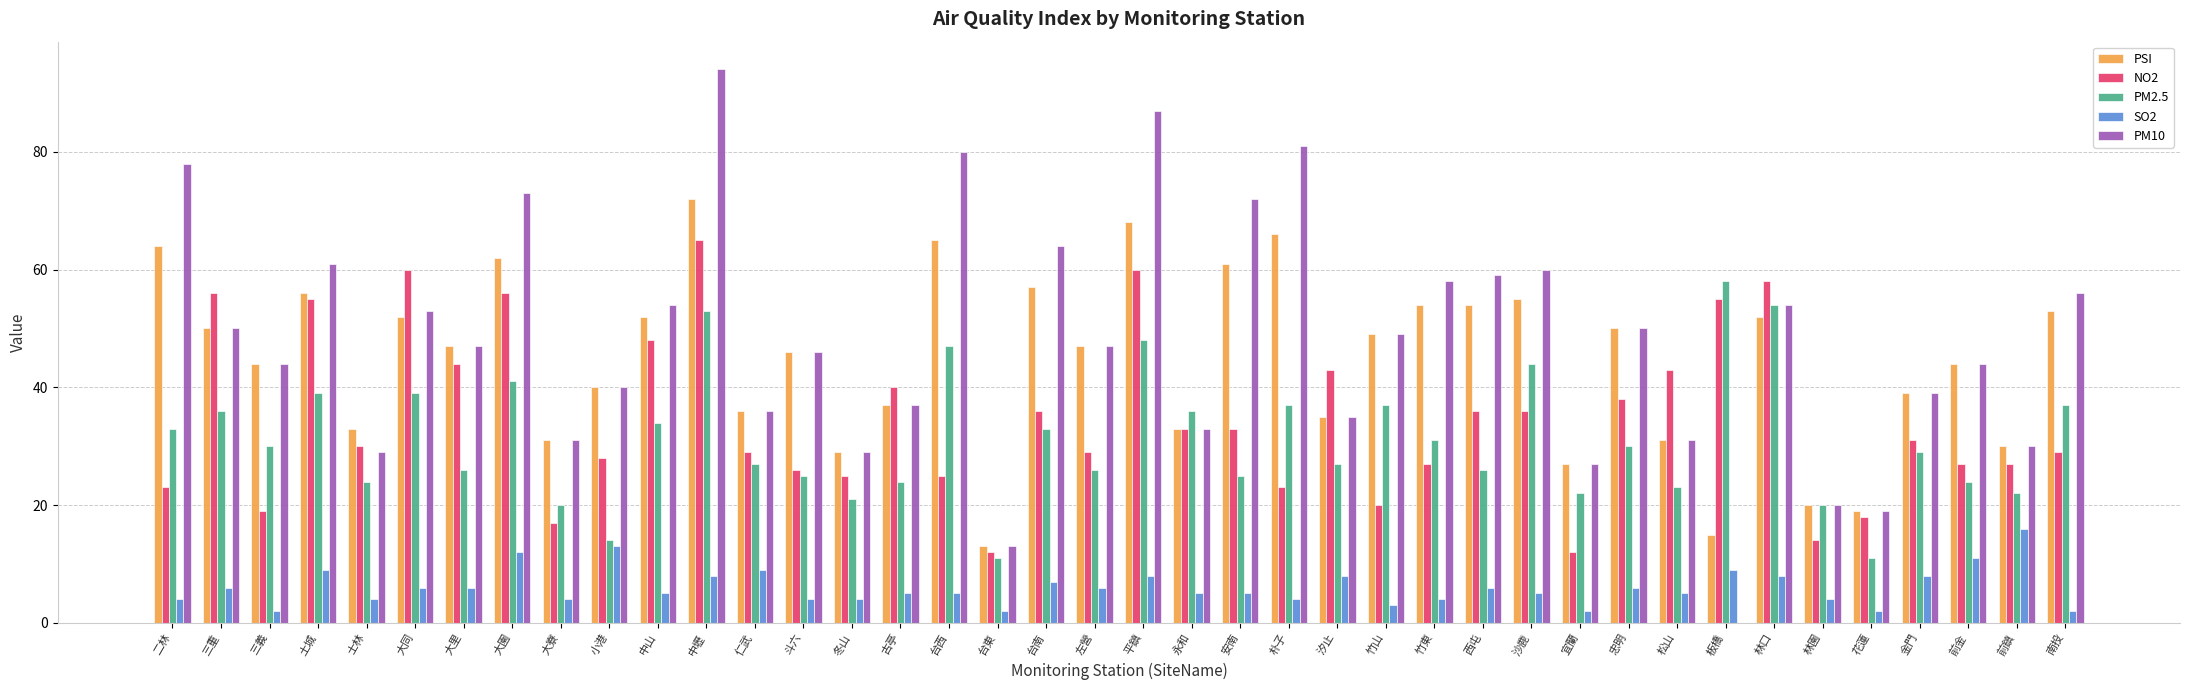

At which category is the sum across all series the highest?

中壢